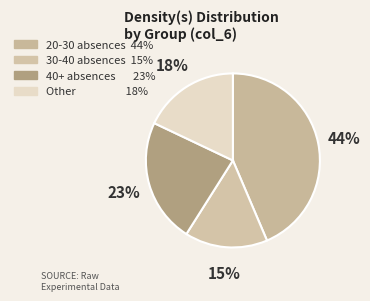

Does any single category account for the majority?

No